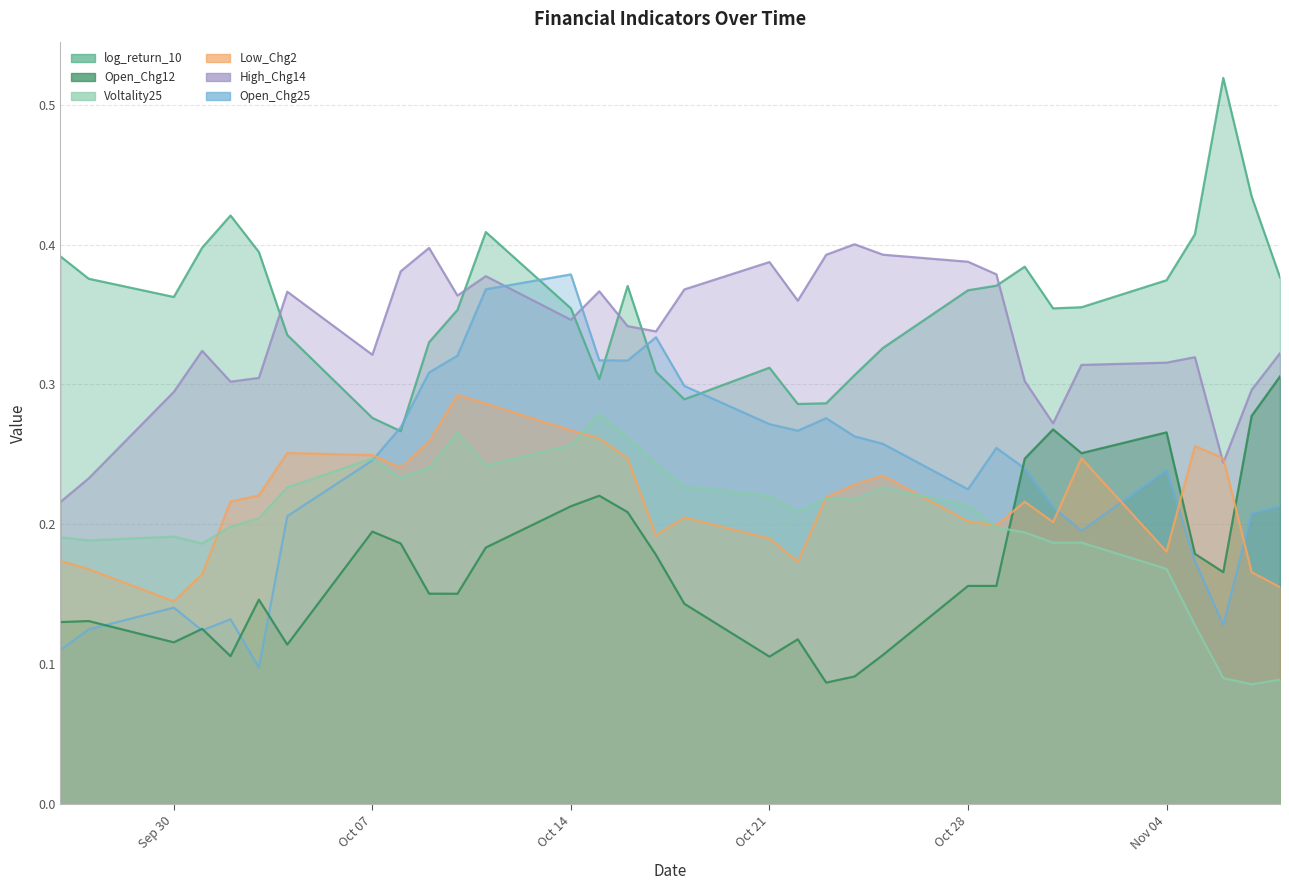

In Voltality25, how many points are higher than both neighbors (excluding endpoints)?

7